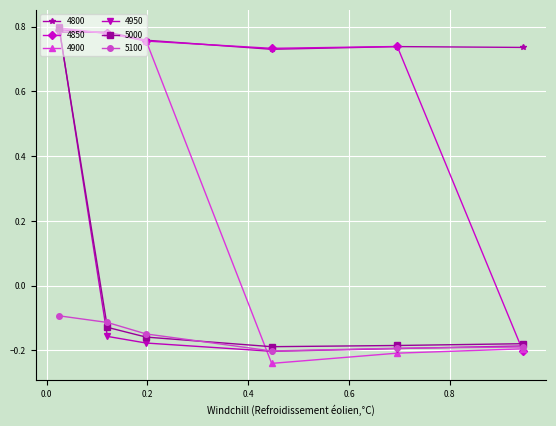

In 5000, how many points are lower than both neighbors (excluding endpoints)?

1